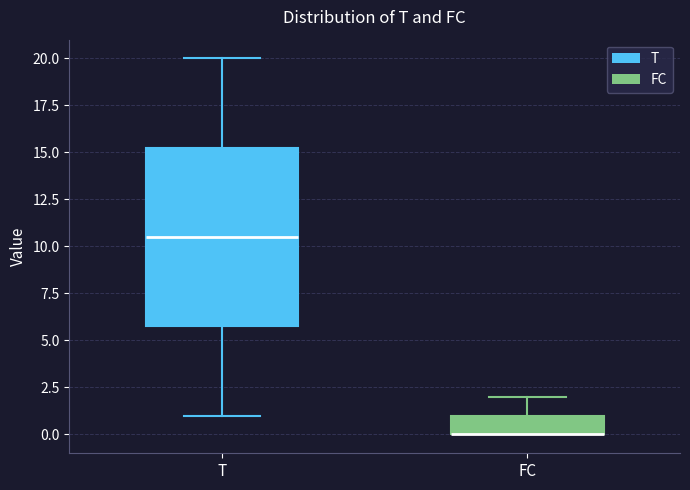

Which box is the tallest, from its lower edge to its upper edge?

T